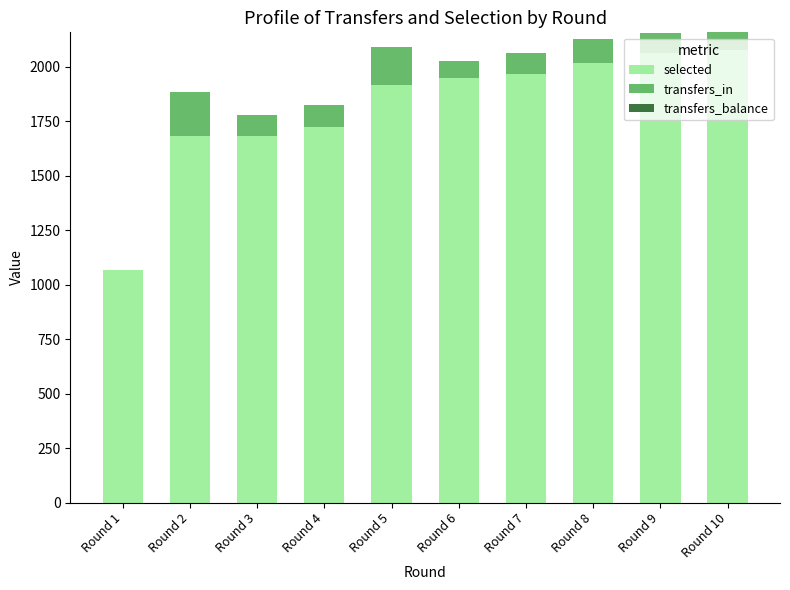

The value of selected at Round 3 is 843. True or false?

False